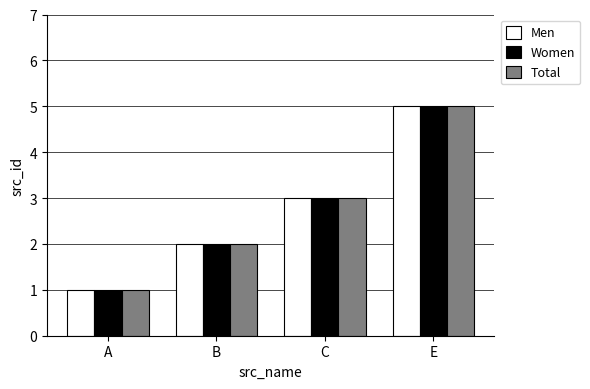

At which category is the sum across all series the highest?

E